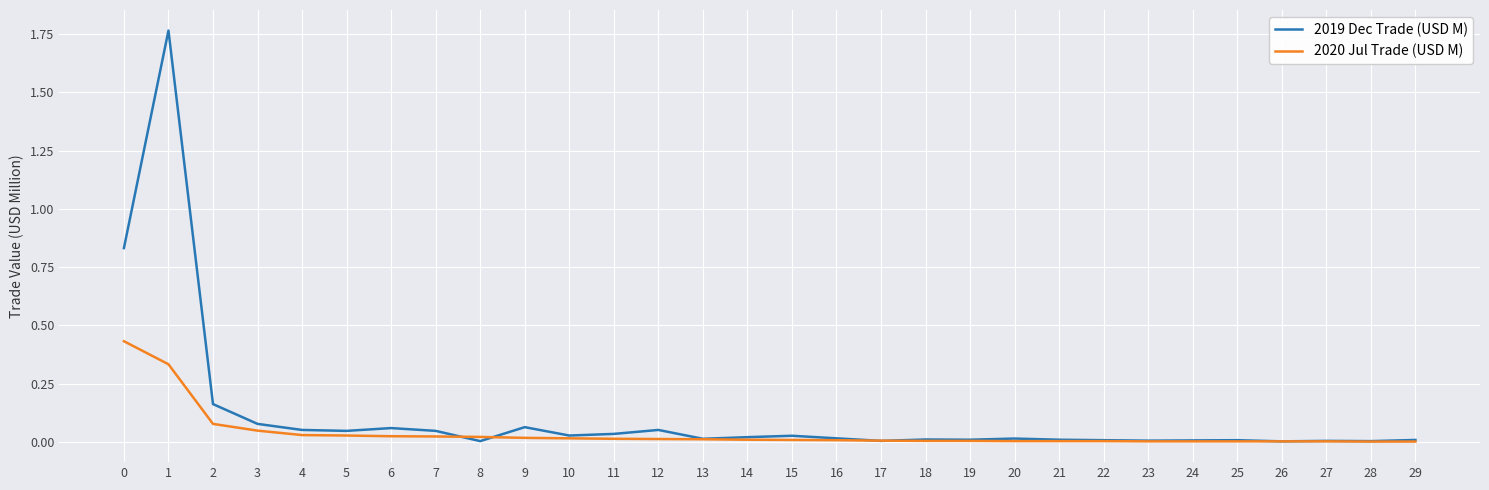

True or false: 2020 Jul Trade (USD M) has a value of 0.0 at 4.

True